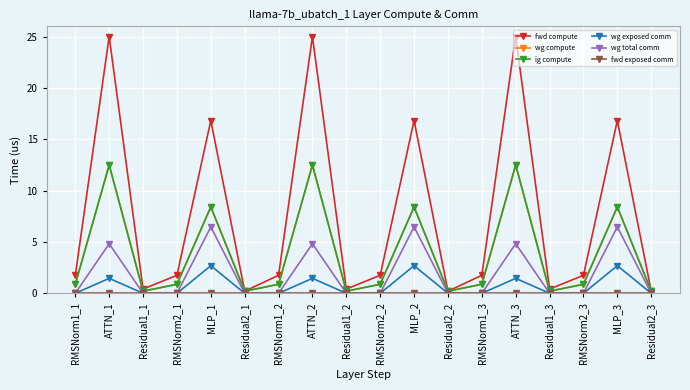

In wg exposed comm, how many points are higher than both neighbors (excluding endpoints)?

6